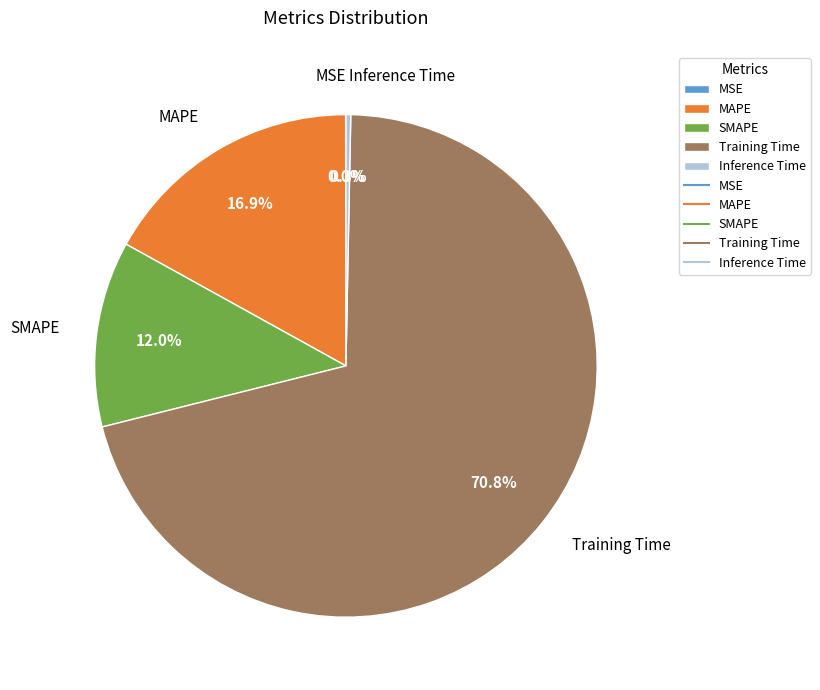

Is the sum of MAPE and Training Time greater than half?

Yes